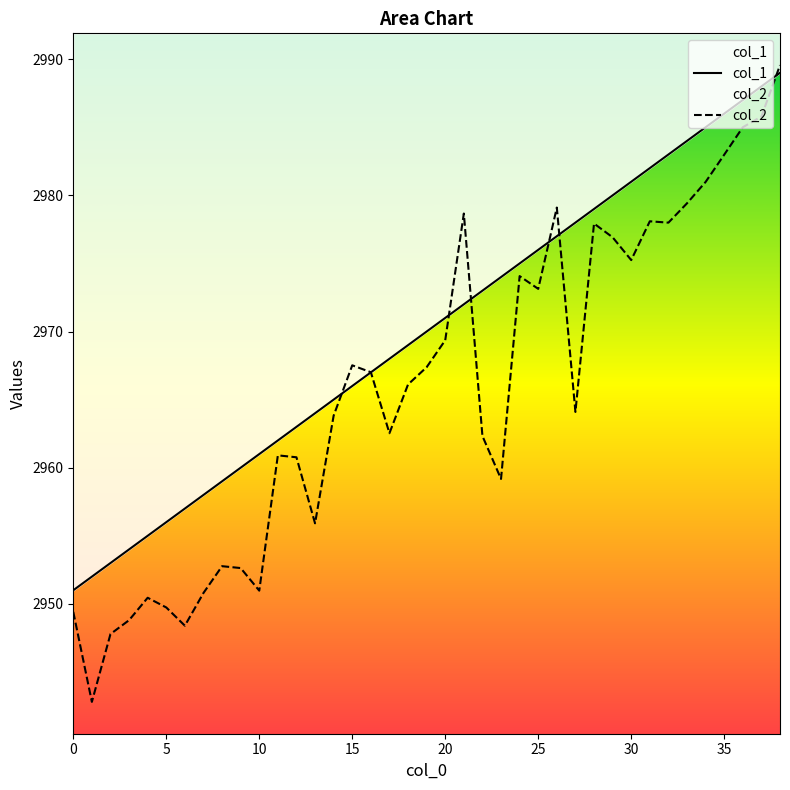

What are all the series names shown in the legend?

col_1, col_2